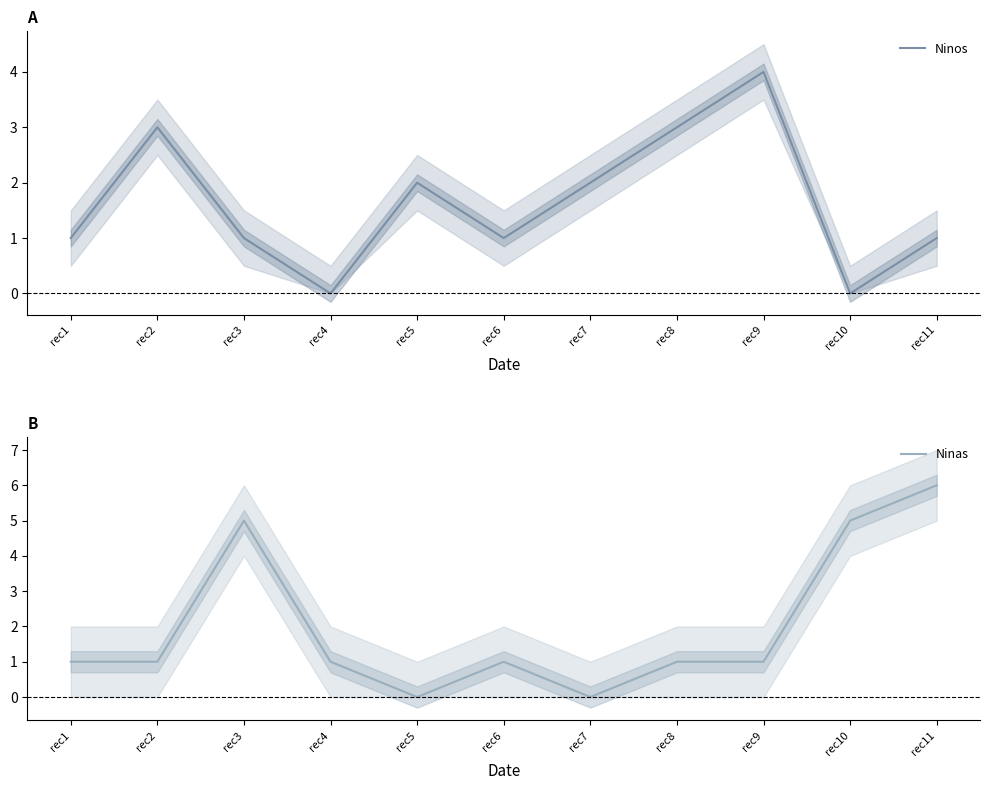

Between which two adjacent categories do Ninos and Ninas first intersect?

rec2 and rec3